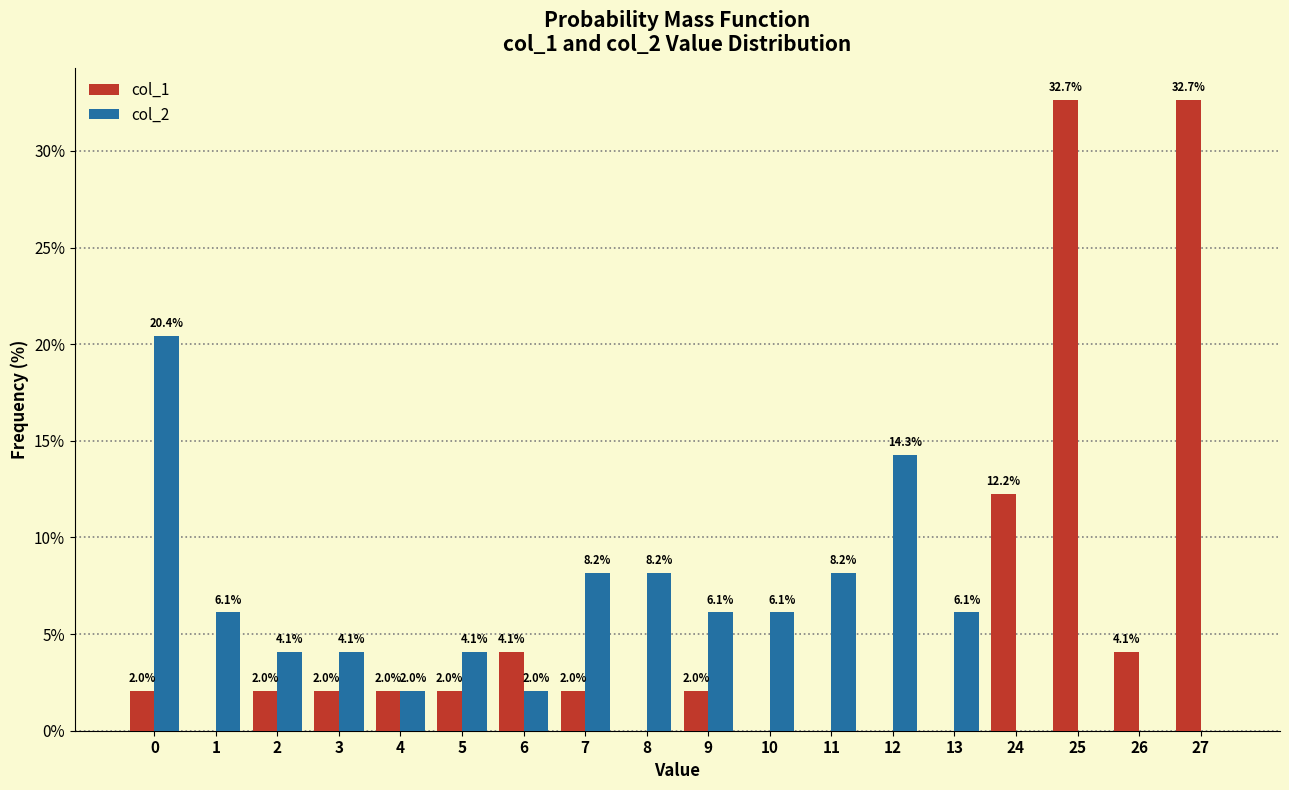

Between 0 and 25, which series saw the biggest shift?

col_1